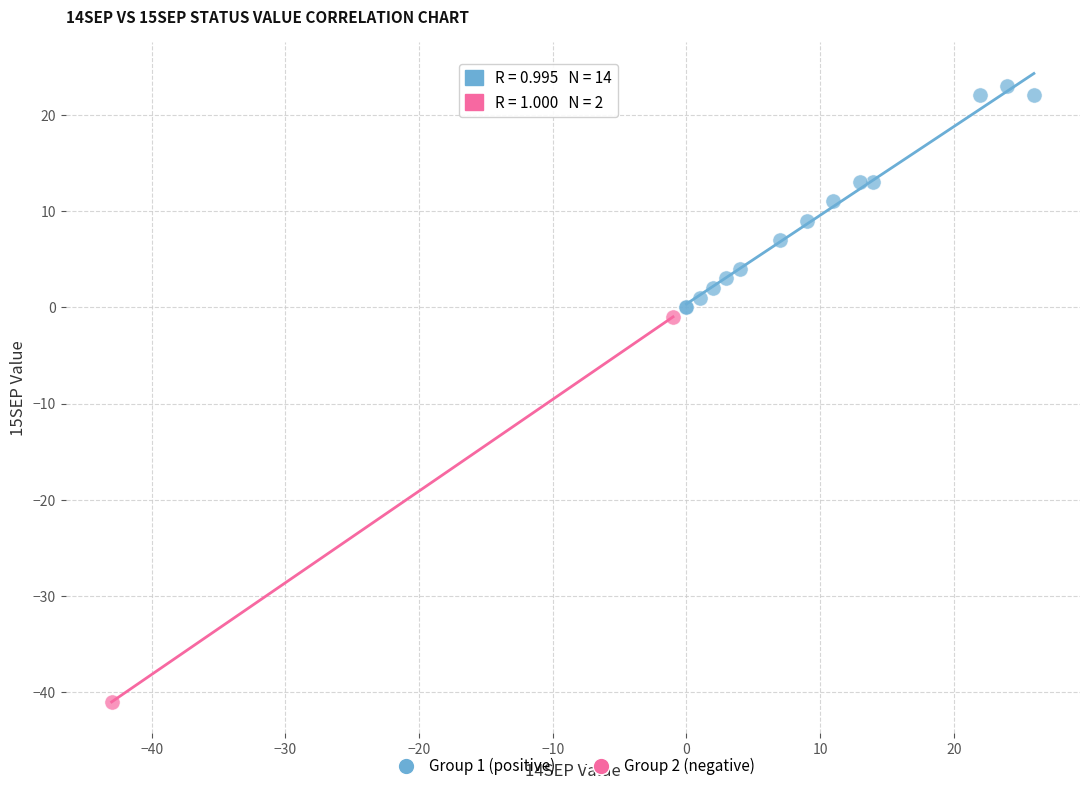

Which series contains the highest Y value?

Group 1 (positive)